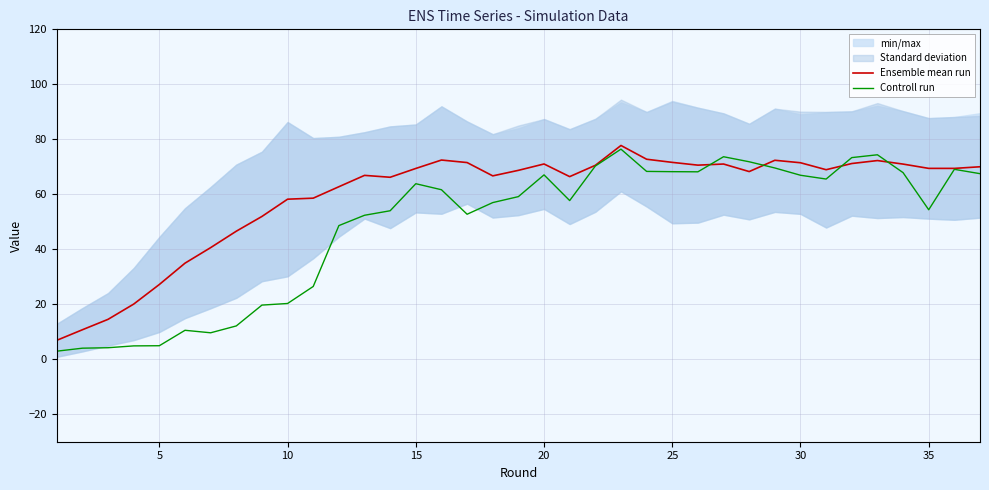

What is the minimum value shown in the chart?

2.9